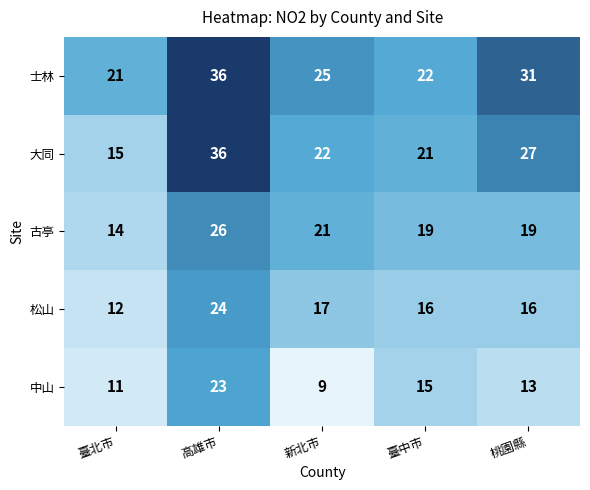

Reading left to right, what are all the values shown in this chart?

士林: 臺北市=21	高雄市=36	新北市=25	臺中市=22	桃園縣=31
大同: 臺北市=15	高雄市=36	新北市=22	臺中市=21	桃園縣=27
古亭: 臺北市=14	高雄市=26	新北市=21	臺中市=19	桃園縣=19
松山: 臺北市=12	高雄市=24	新北市=17	臺中市=16	桃園縣=16
中山: 臺北市=11	高雄市=23	新北市=9	臺中市=15	桃園縣=13